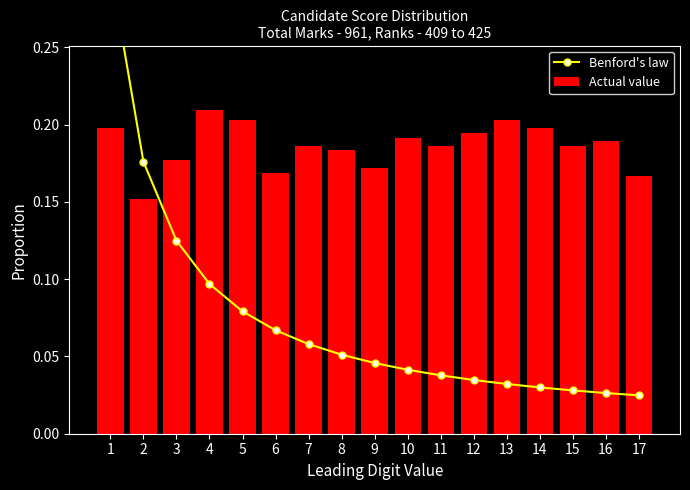

What is the value of the Benford's law bar at the 2nd from the left?

0.2